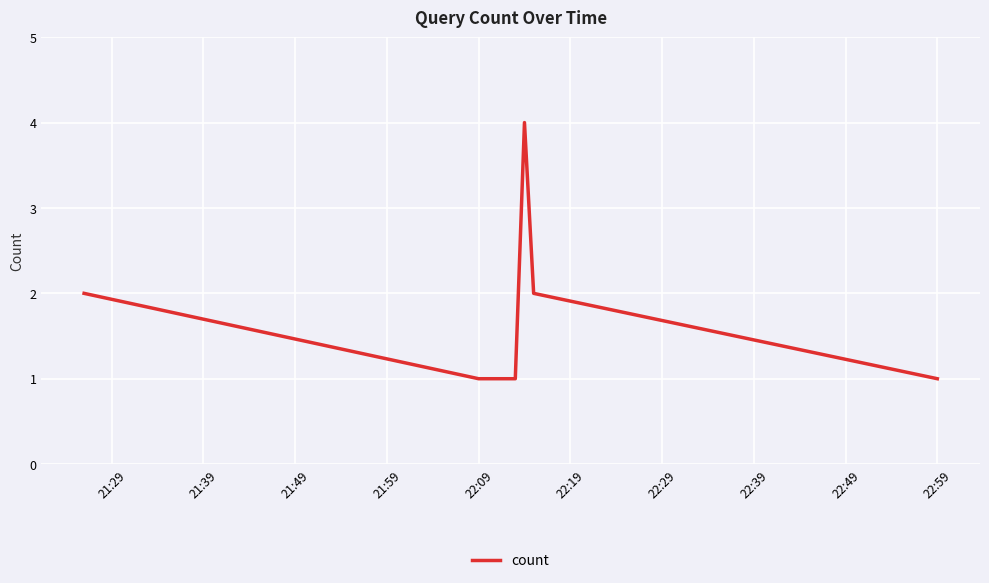

How many interior local peaks (higher than both neighbors) does the data have?

1